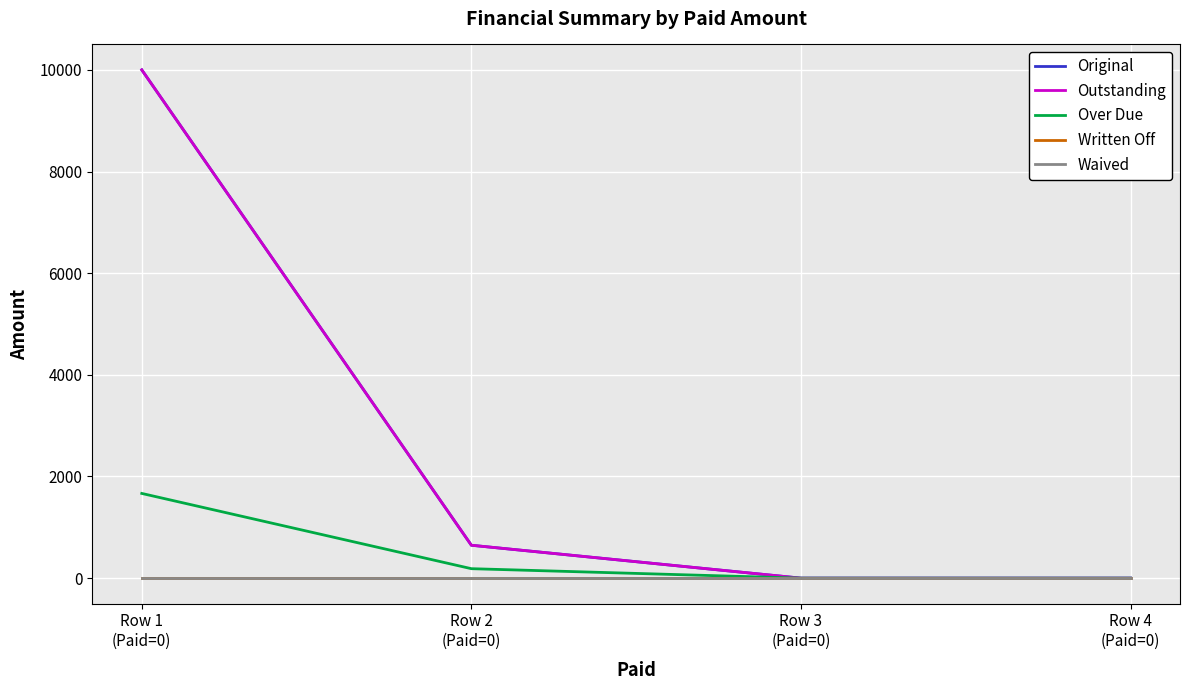

True or false: Over Due has more than 1 interior local peaks.

False